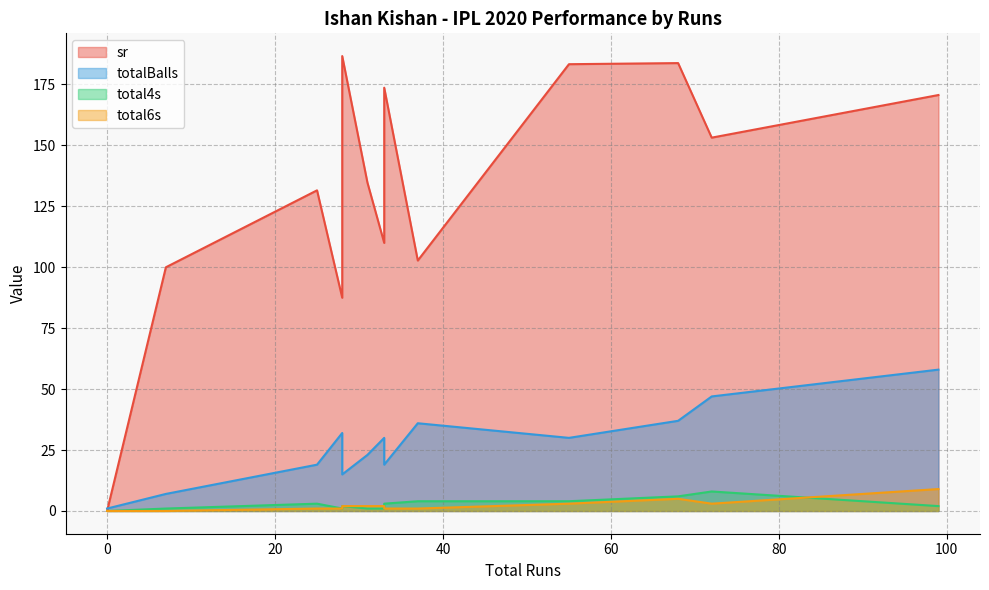

Rank the categories by sr value from lowest to highest.

0, 28, 7, 37, 33, 25, 31, 72, 99, 33, 55, 68, 28